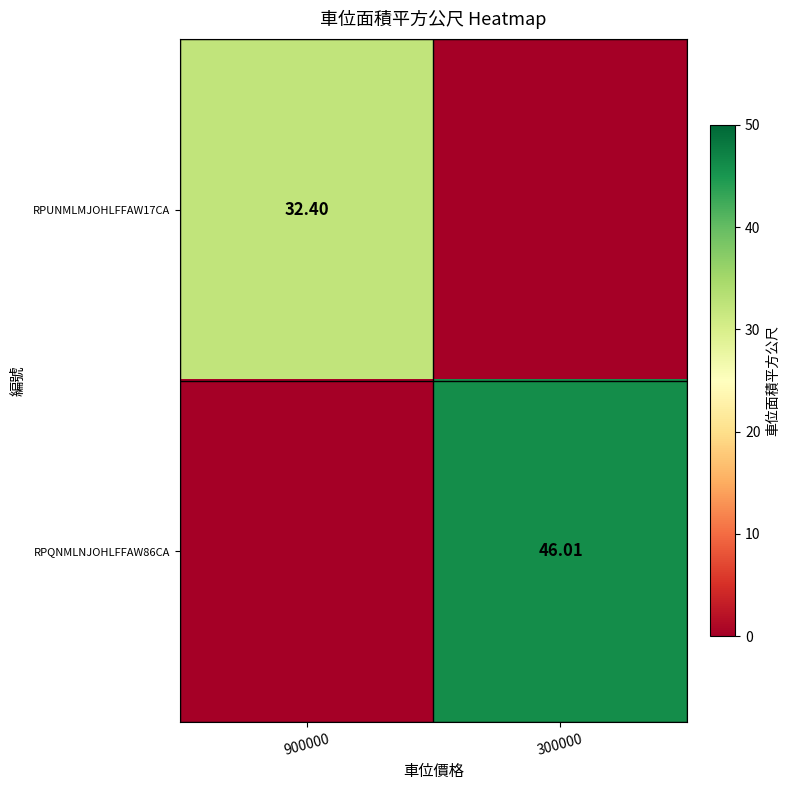

Is the value of RPUNMLMJOHLFFAW17CA at 900000 greater than the value of RPQNMLNJOHLFFAW86CA at 300000?

No